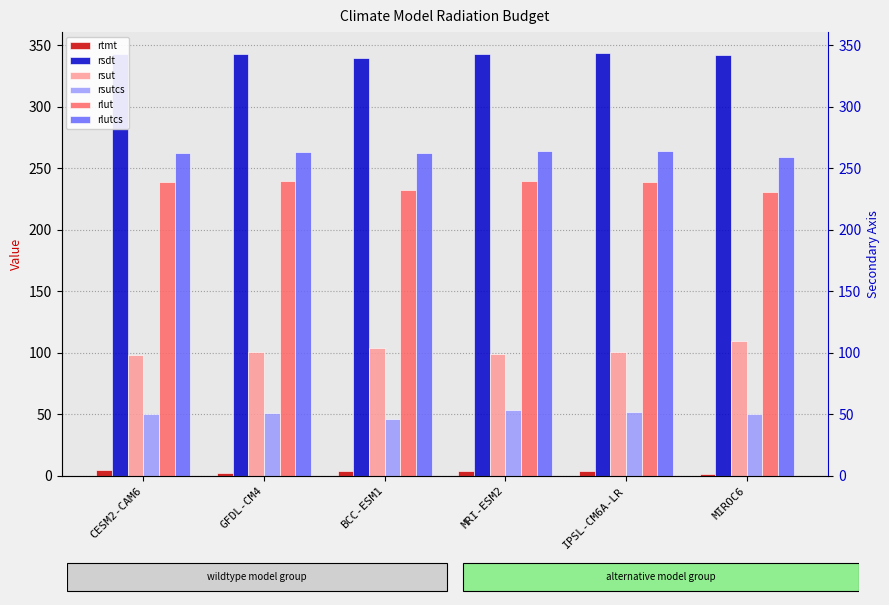

Which series has the largest total across all categories?

rsdt